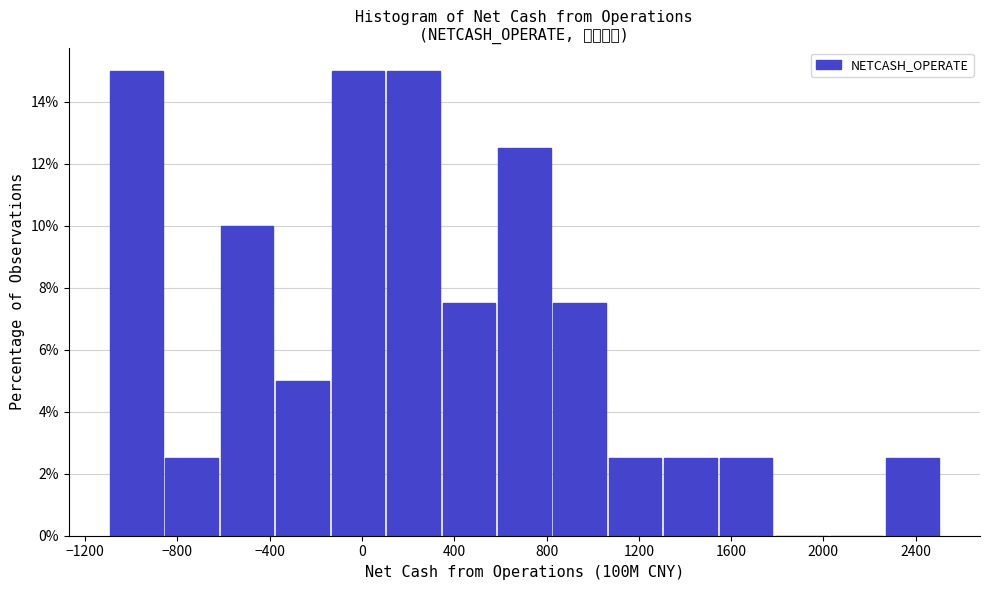

Reading left to right, list every bar in this chart as the range it spans on the x-axis followed by its height. Neither the bar edges nor the heights are printed on the chart, so give them approximately, as read against the axes.

-1100 to -850: 15.0
-850 to -600: 2.6
-600 to -350: 10.0
-350 to -150: 5.0
-150 to 100: 15.0
100 to 350: 15.0
350 to 600: 7.6
600 to 850: 12.6
850 to 1050: 7.6
1050 to 1300: 2.6
1300 to 1550: 2.6
1550 to 1800: 2.6
1800 to 2050: 0
2050 to 2250: 0
2250 to 2500: 2.6